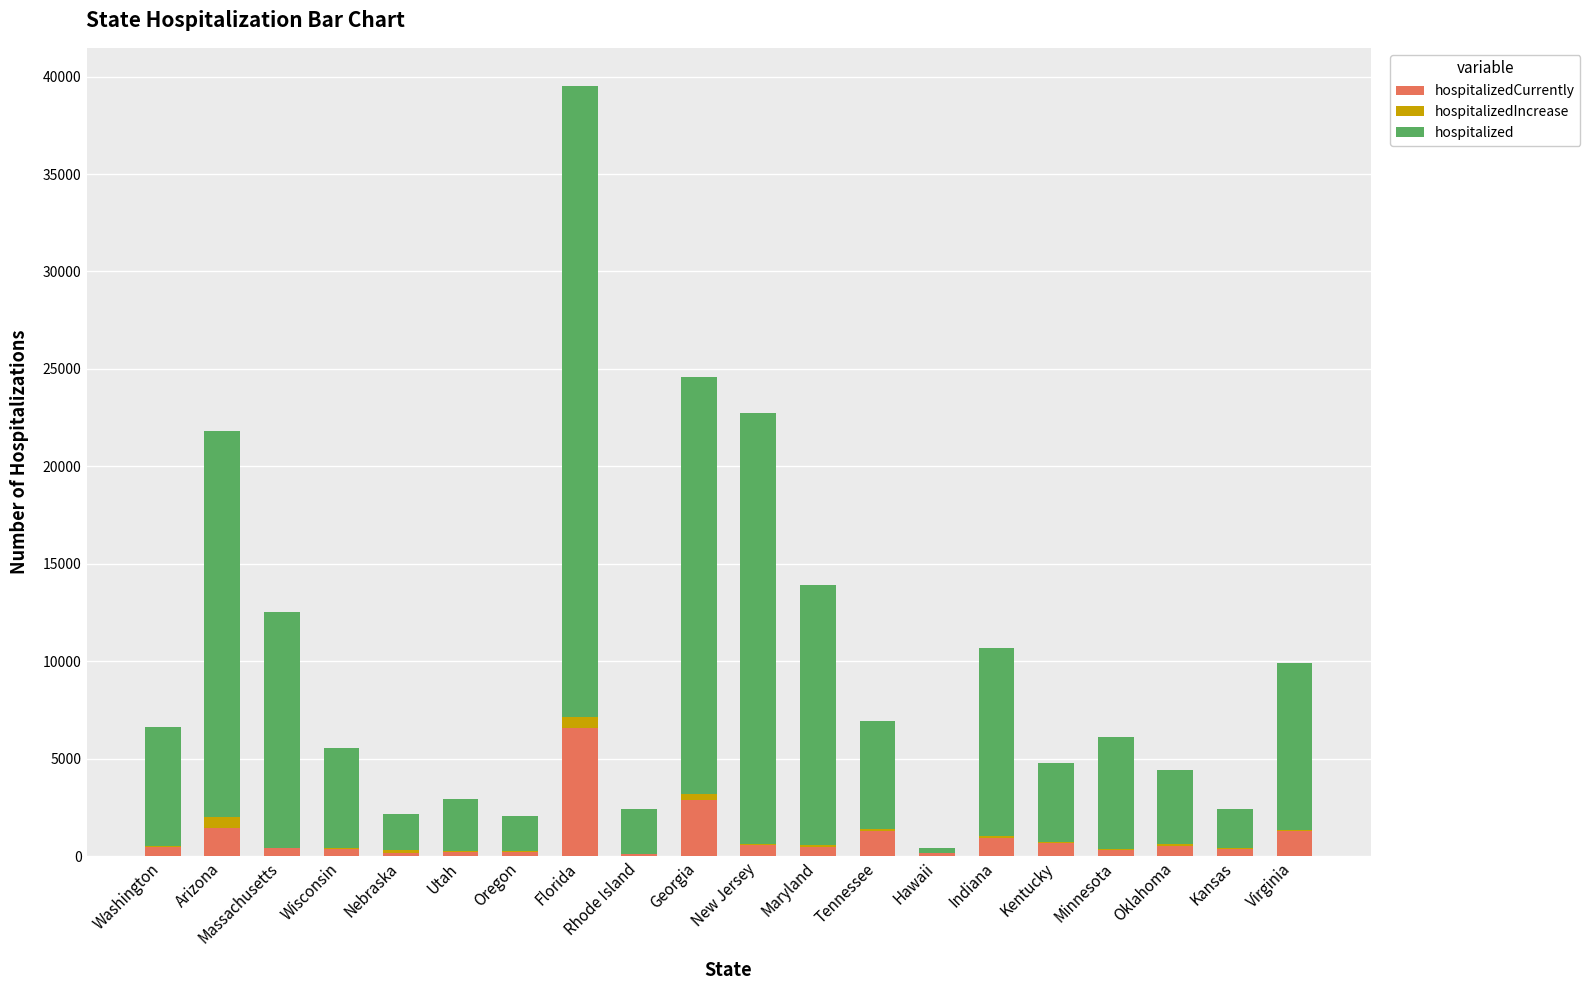

At which category is the sum across all series the highest?

Florida